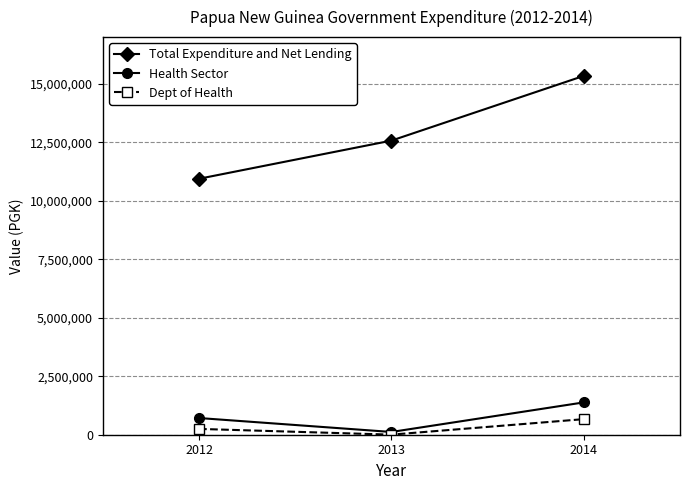

At which category does the chart reach its minimum across all series?

2013